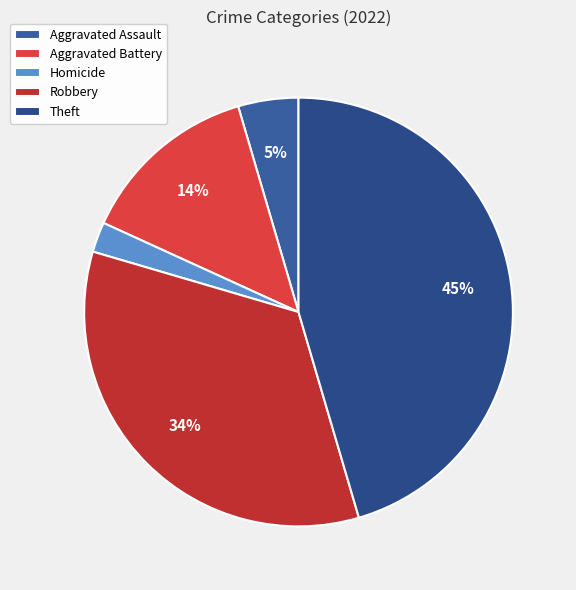

Rank the categories by value from lowest to highest.

Homicide, Aggravated Assault, Aggravated Battery, Robbery, Theft